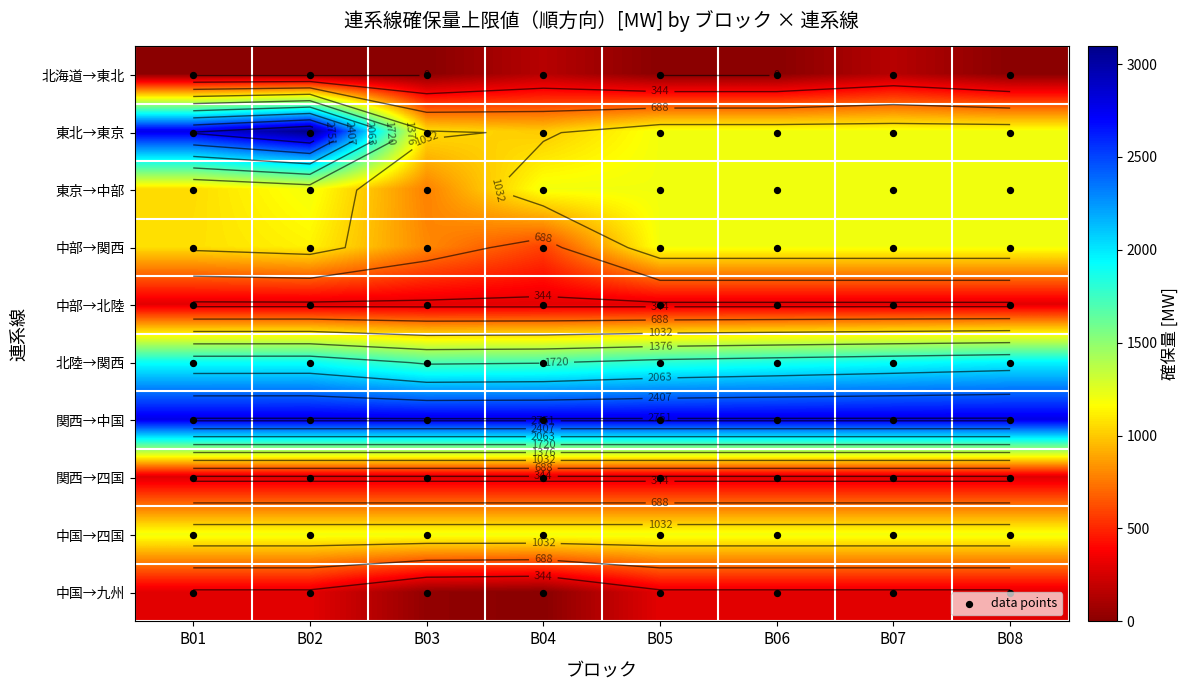

What is the difference between the 東北→東京 values at B01 and B08?

1574.0